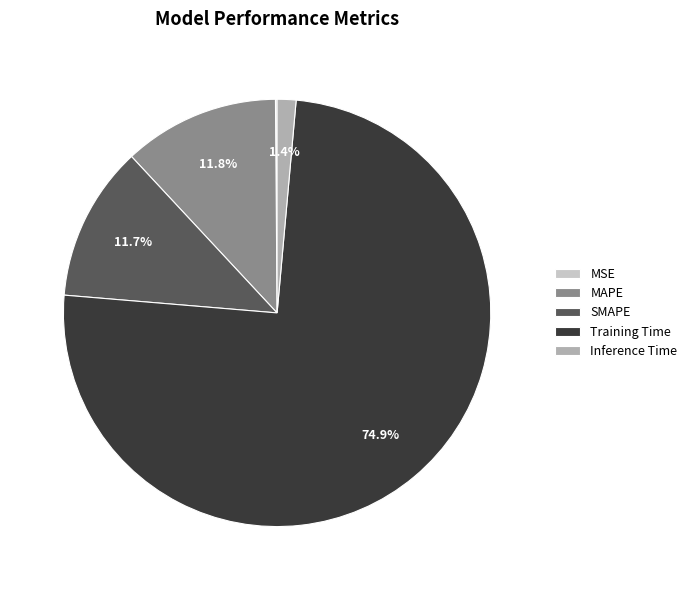

Which category has the biggest portion of the pie?

Training Time